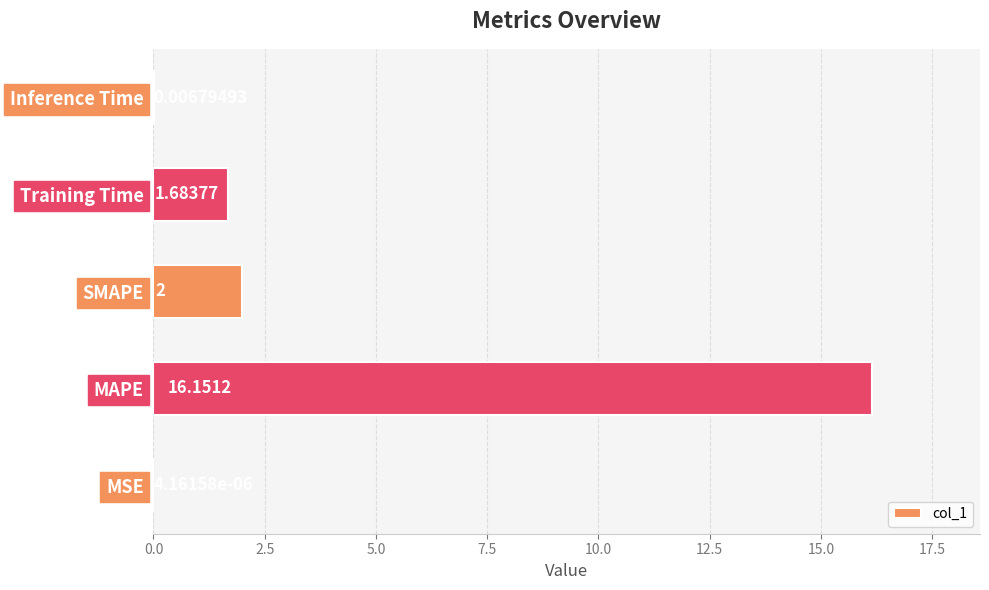

At which label is the value closest to 8?

SMAPE